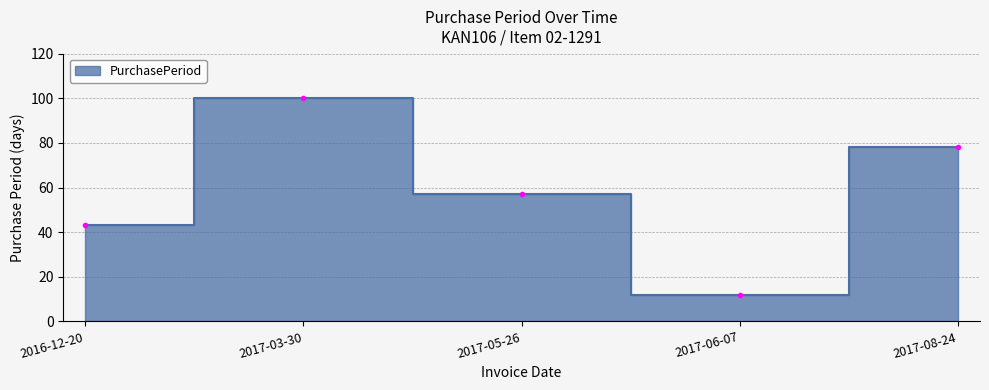

What is the smallest value displayed?

12